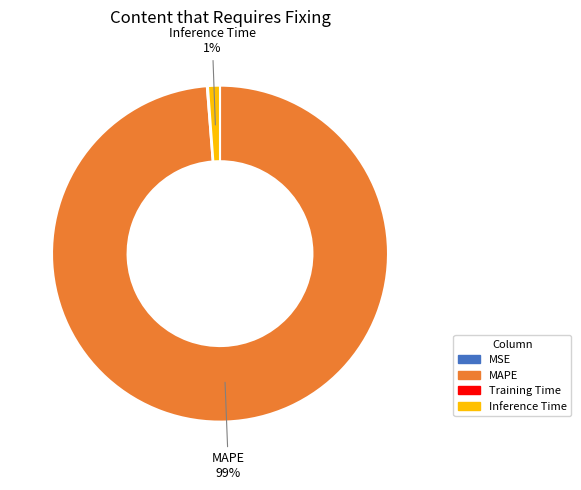

Between MAPE and Inference Time, which is larger?

MAPE